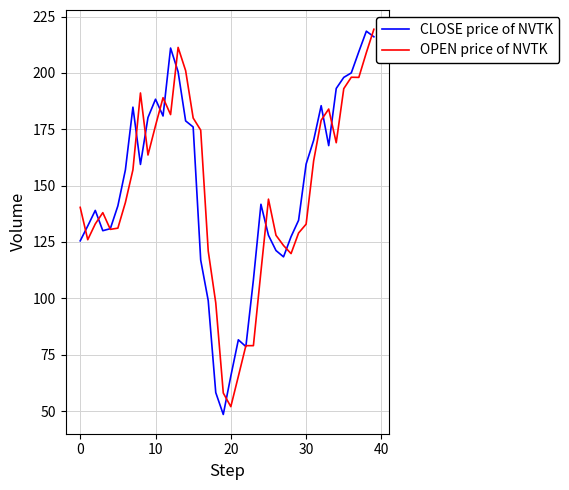

What is the smallest value displayed?

48.5